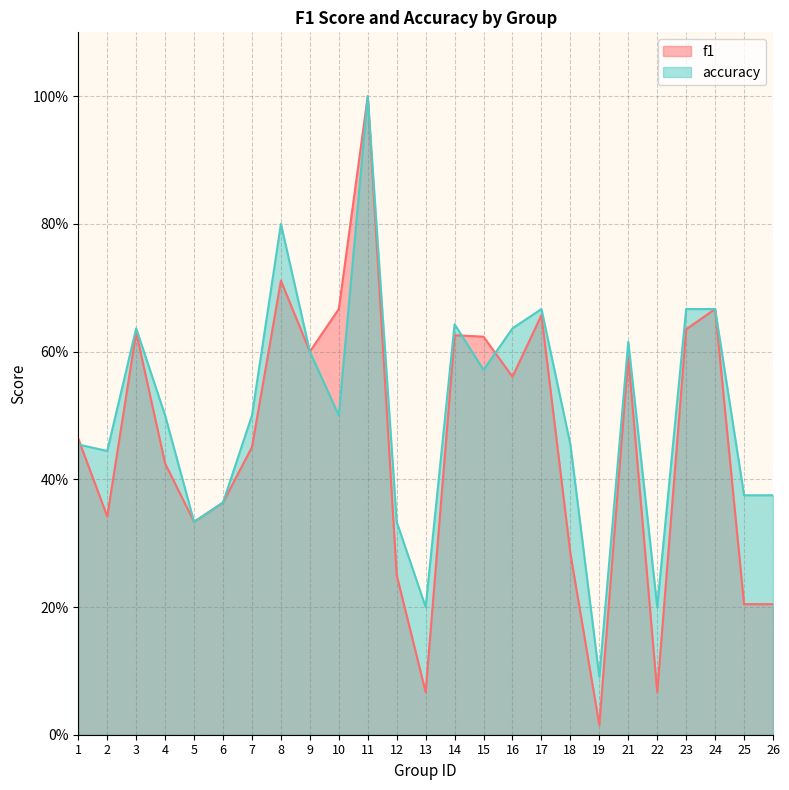

Count the number of categories in the chart.

25